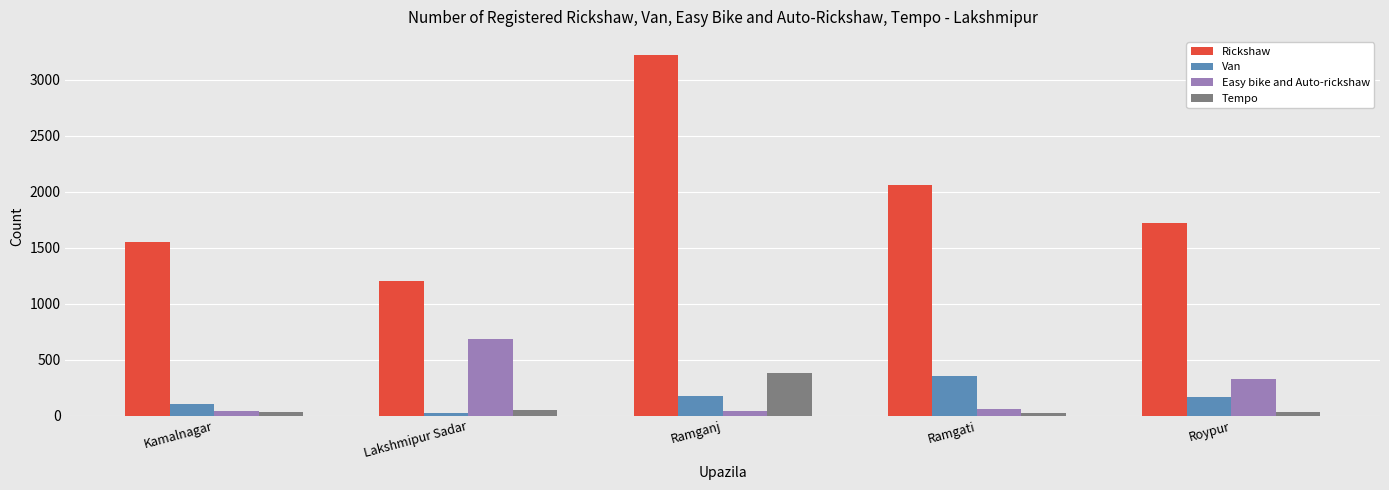

At which category does the chart reach its peak across all series?

Ramganj